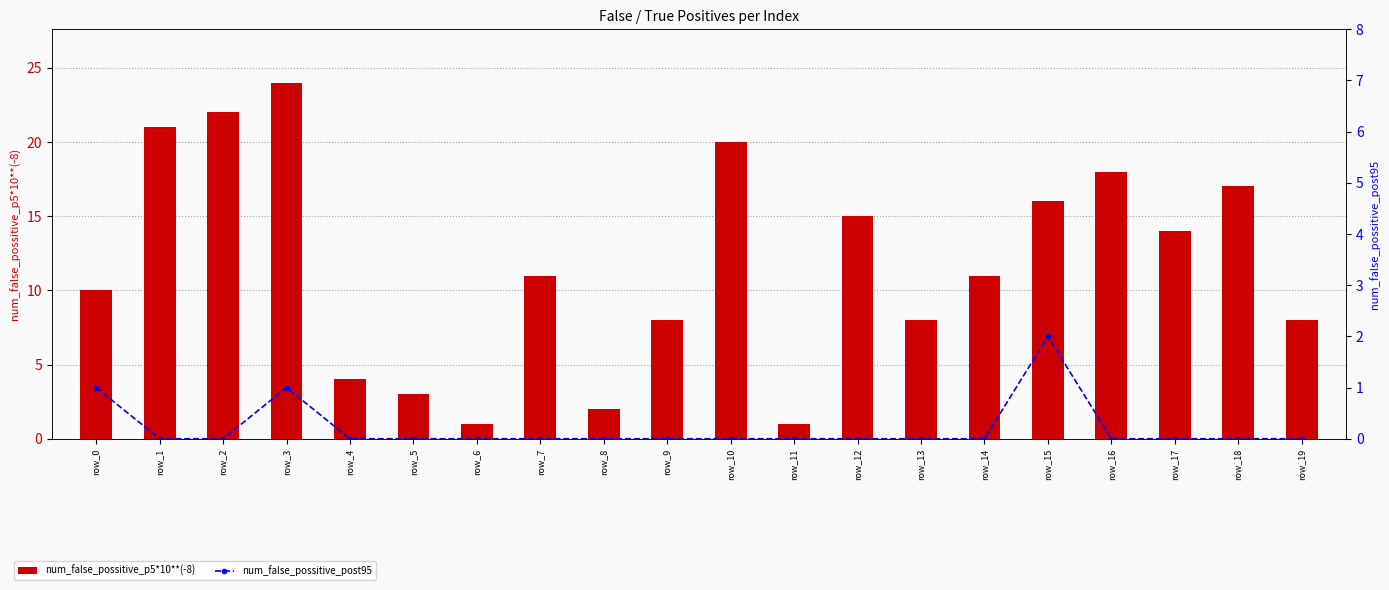

Reading left to right, what are all the values shown in this chart?

num_false_possitive_p5*10**(-8): 10	21	22	24	4	3	1	11	2	8	20	1	15	8	11	16	18	14	17	8
num_false_possitive_post95: 1	0	0	1	0	0	0	0	0	0	0	0	0	0	0	2	0	0	0	0